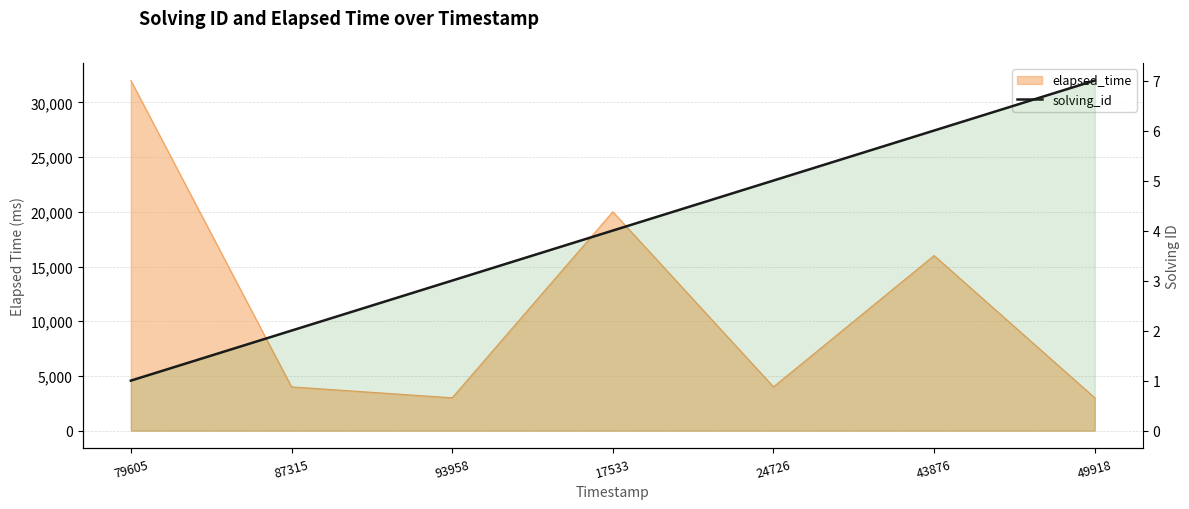

How many lines are shown in the chart?

1